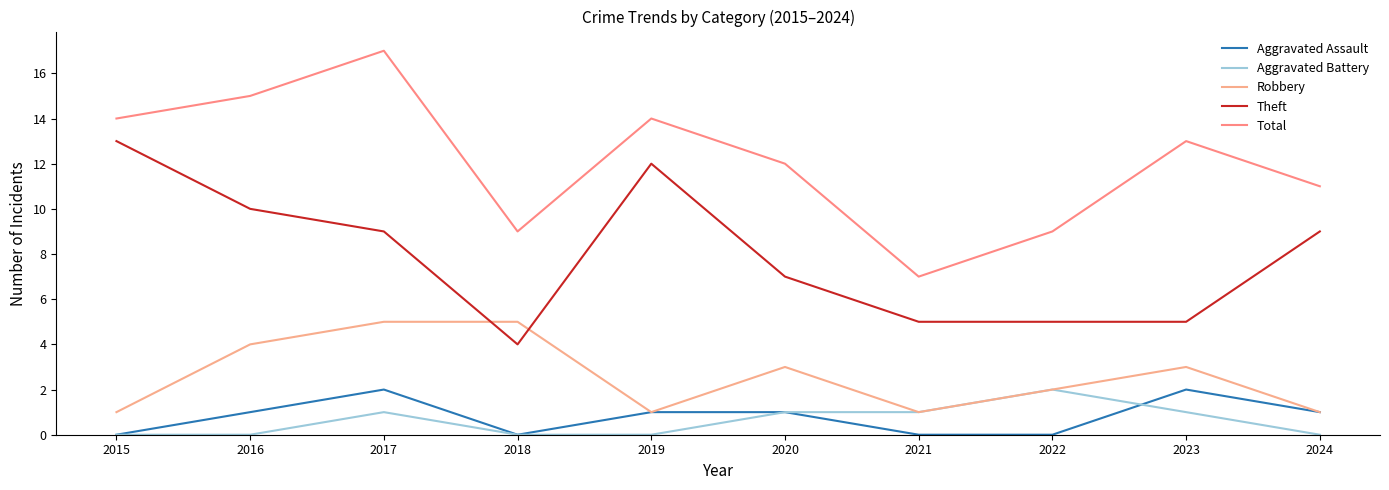

What is the sum of the Robbery values at 2022 and 2019?

3